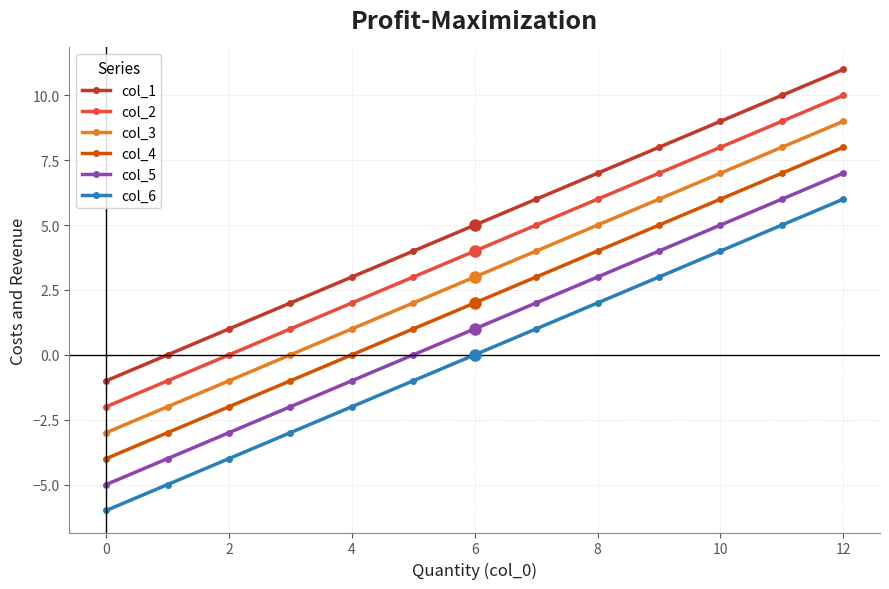

True or false: col_3 and col_1 cross at least once.

False